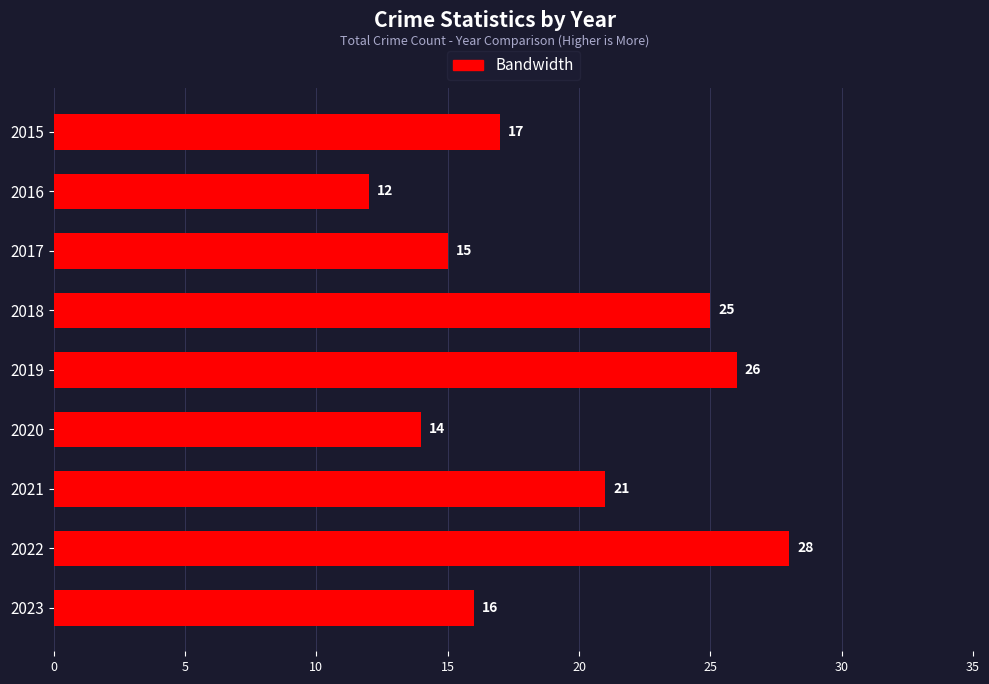

Which label corresponds to the largest value in the chart?

2022